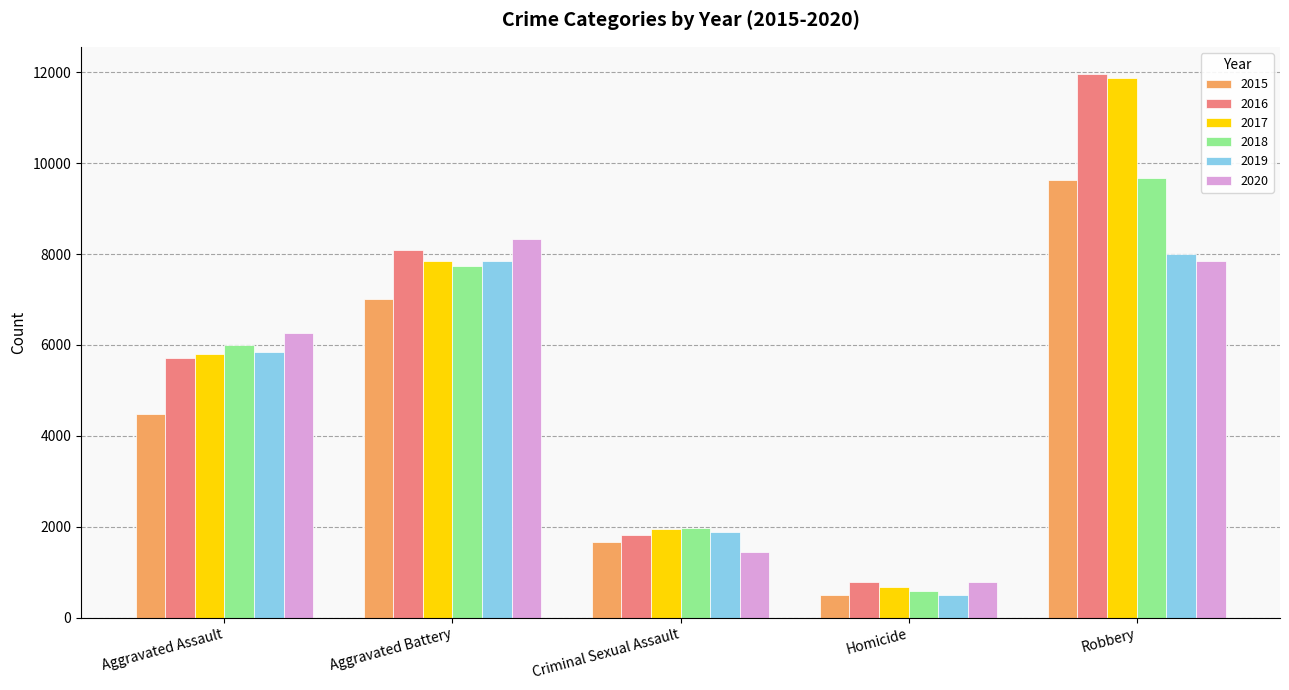

What is the average value of the 2016 series?

5672